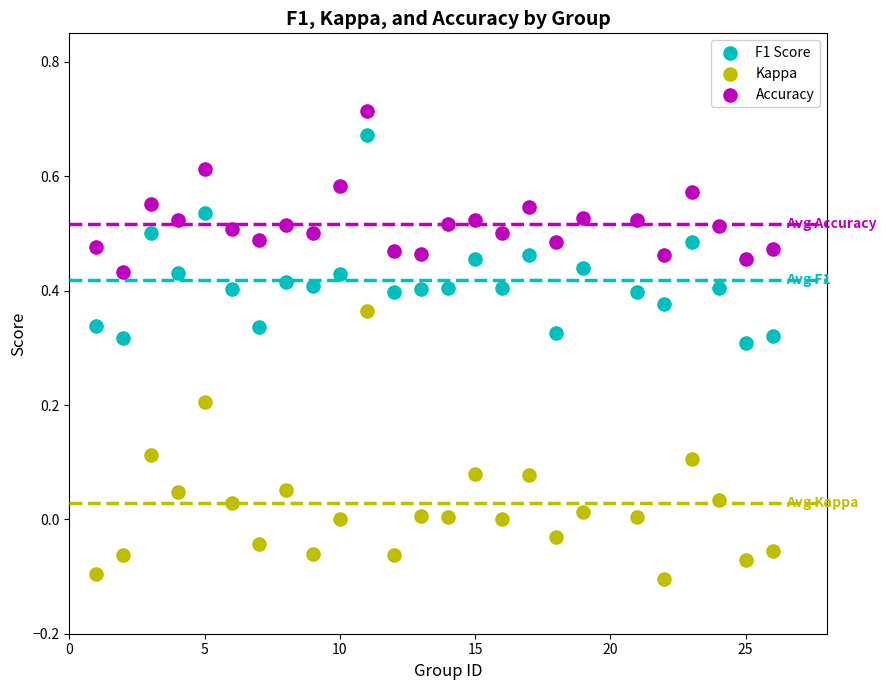

Across all data points, what is the range of Y values (max minus min)?

0.8